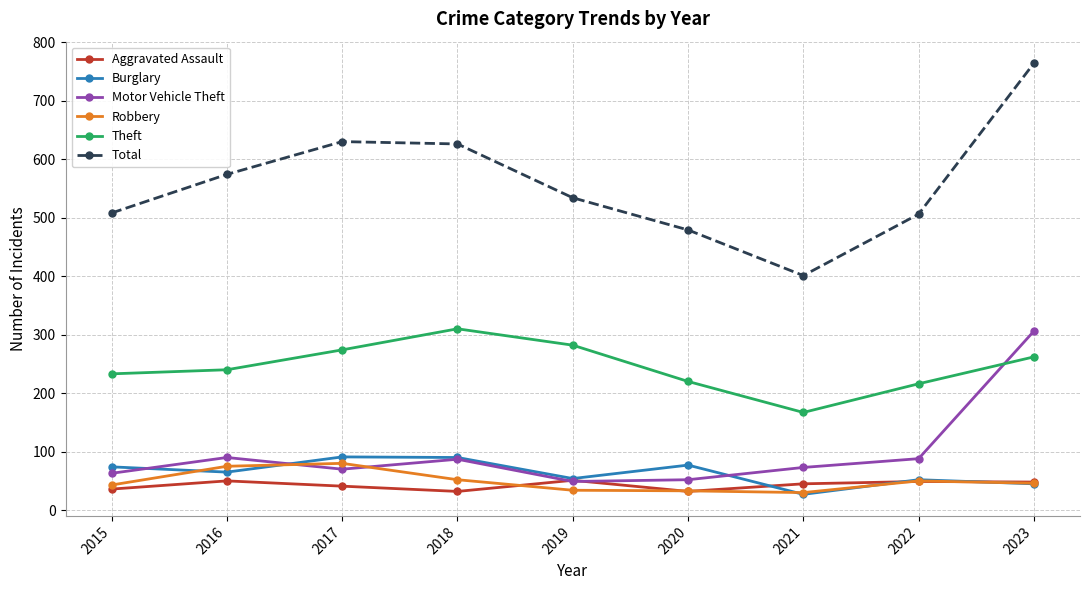

Where is the first local maximum for Aggravated Assault?

2016